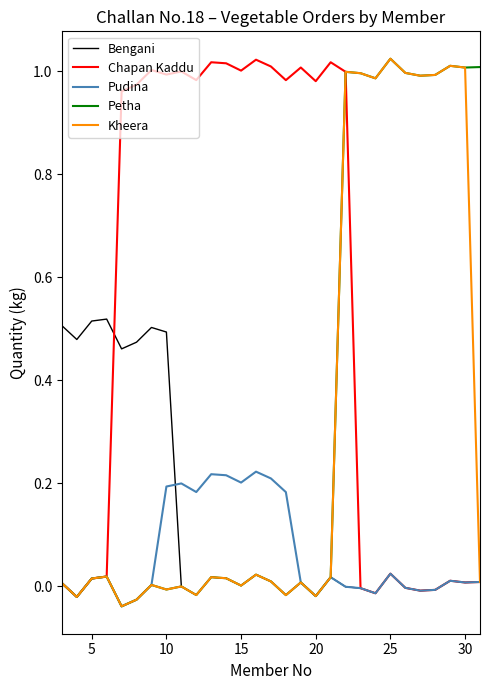

Which series has the largest total across all categories?

Chapan Kaddu